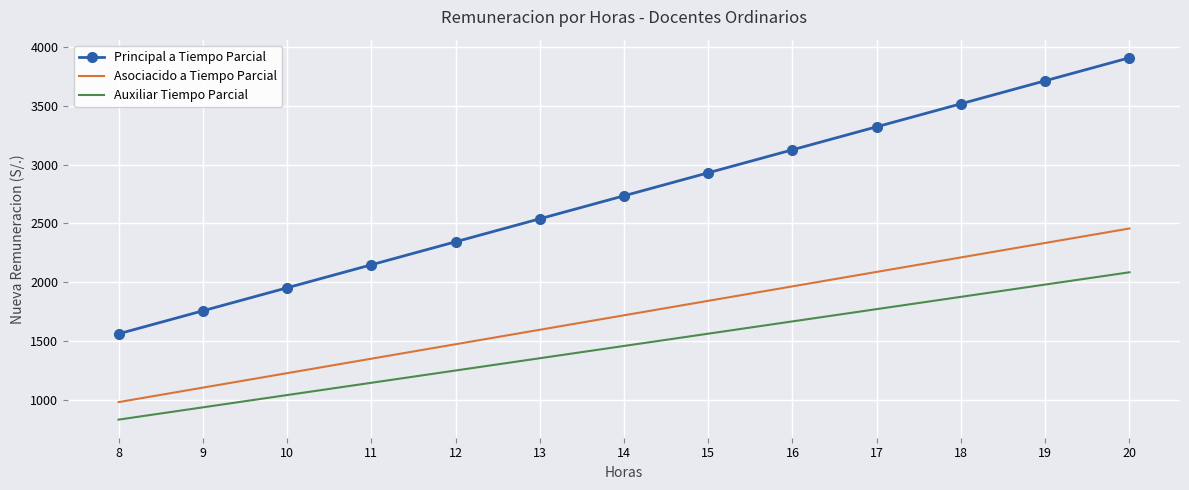

How many data points in Asociacido a Tiempo Parcial are above 1719?

7